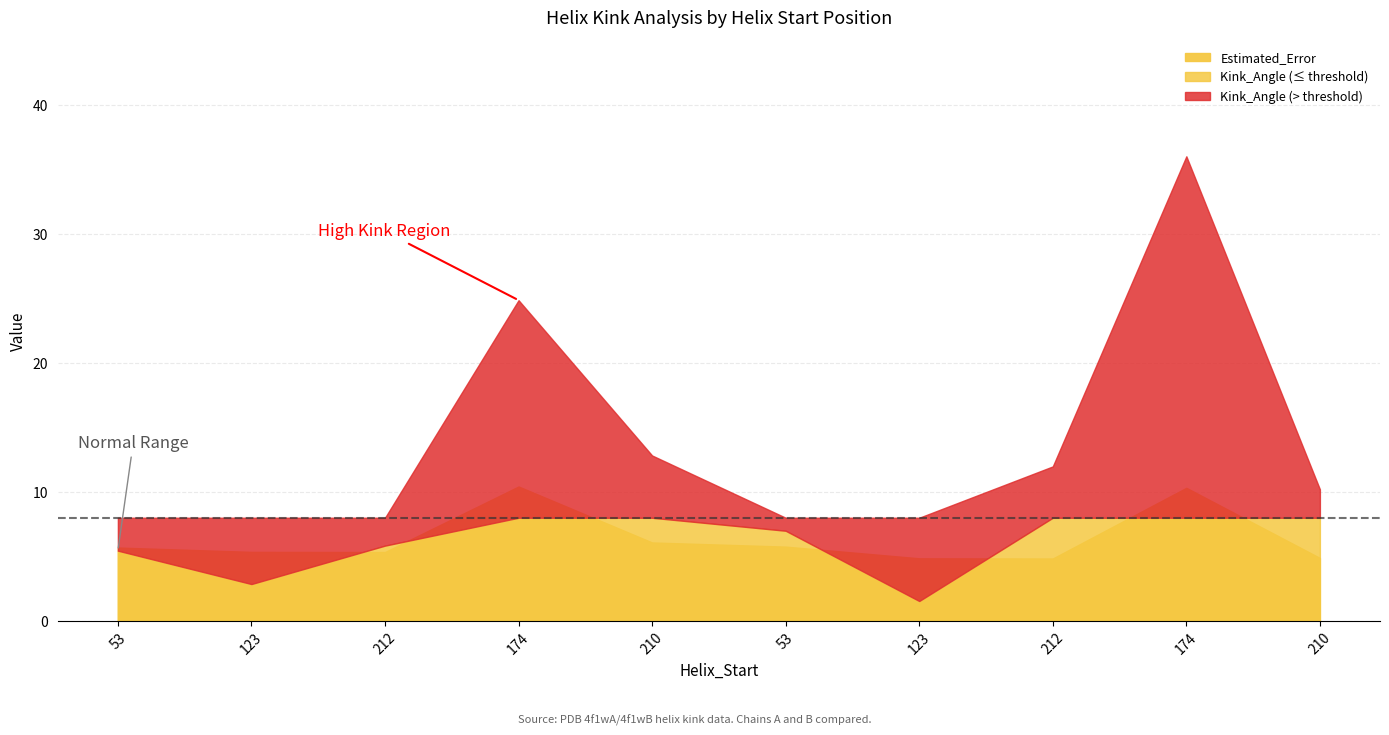

Which label corresponds to the largest value in the chart?

174